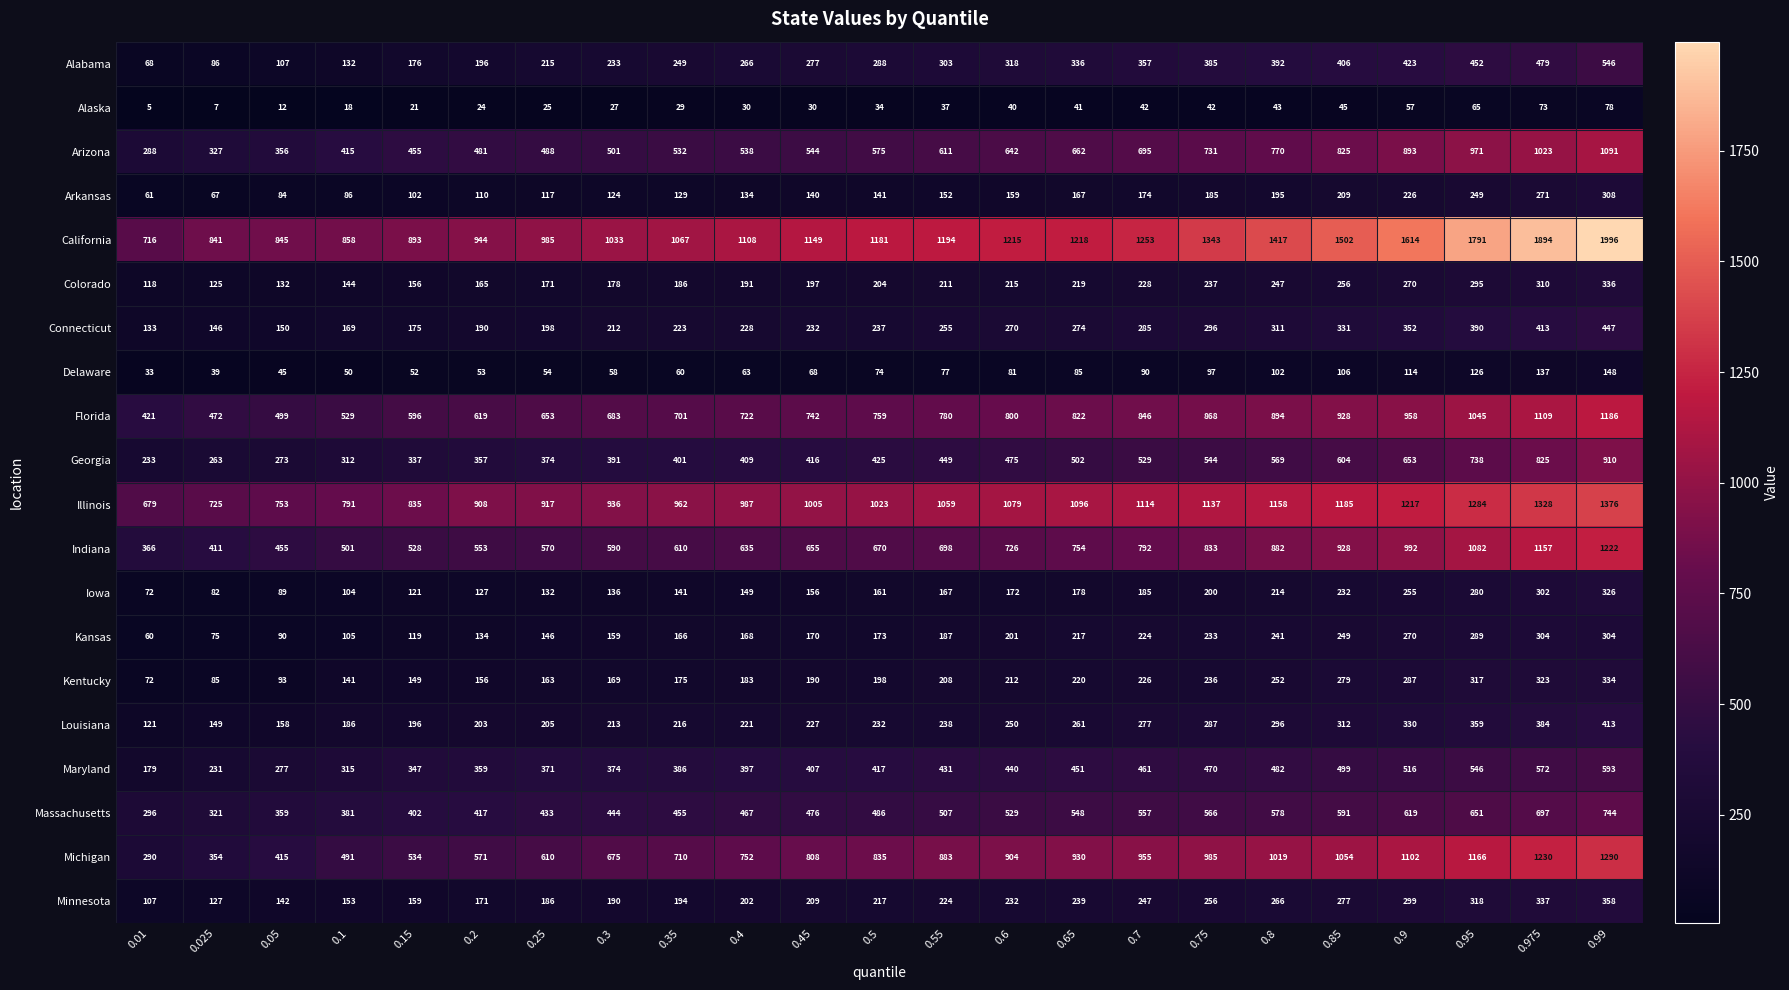

Which series changed the most between 0.65 and 0.75?

California